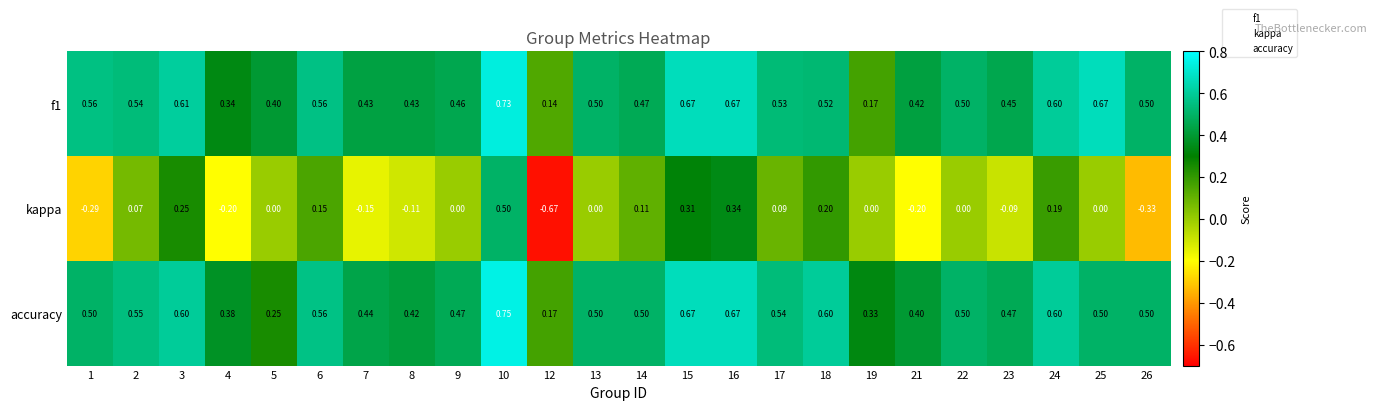

Is the value of accuracy at 15 greater than the value of f1 at 13?

Yes